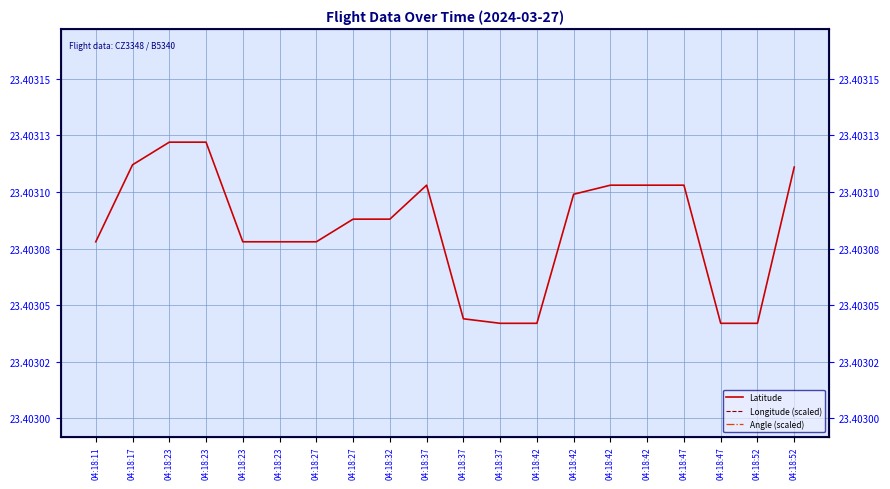

What value does the Longitude (scaled) series have at 04:18:42?

23.3